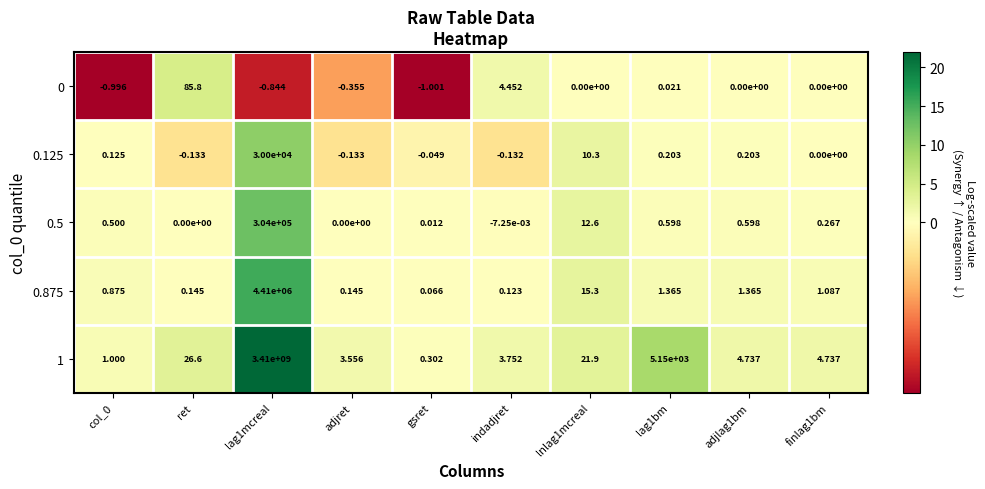

At which label does 1 first exceed 4?

ret